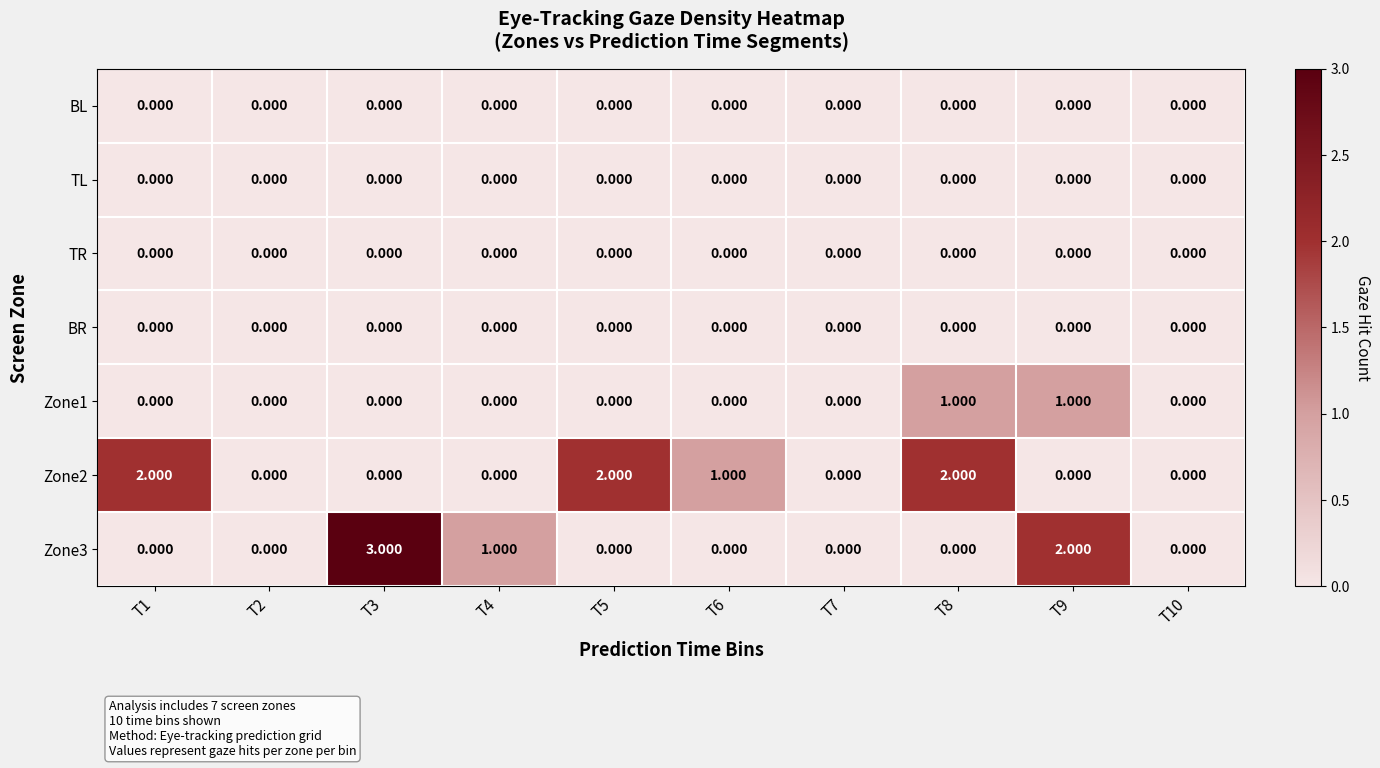

Reading right to left, what are all the values shown in this chart?

BL: T10=0	T9=0	T8=0	T7=0	T6=0	T5=0	T4=0	T3=0	T2=0	T1=0
TL: T10=0	T9=0	T8=0	T7=0	T6=0	T5=0	T4=0	T3=0	T2=0	T1=0
TR: T10=0	T9=0	T8=0	T7=0	T6=0	T5=0	T4=0	T3=0	T2=0	T1=0
BR: T10=0	T9=0	T8=0	T7=0	T6=0	T5=0	T4=0	T3=0	T2=0	T1=0
Zone1: T10=0	T9=1	T8=1	T7=0	T6=0	T5=0	T4=0	T3=0	T2=0	T1=0
Zone2: T10=0	T9=0	T8=2	T7=0	T6=1	T5=2	T4=0	T3=0	T2=0	T1=2
Zone3: T10=0	T9=2	T8=0	T7=0	T6=0	T5=0	T4=1	T3=3	T2=0	T1=0